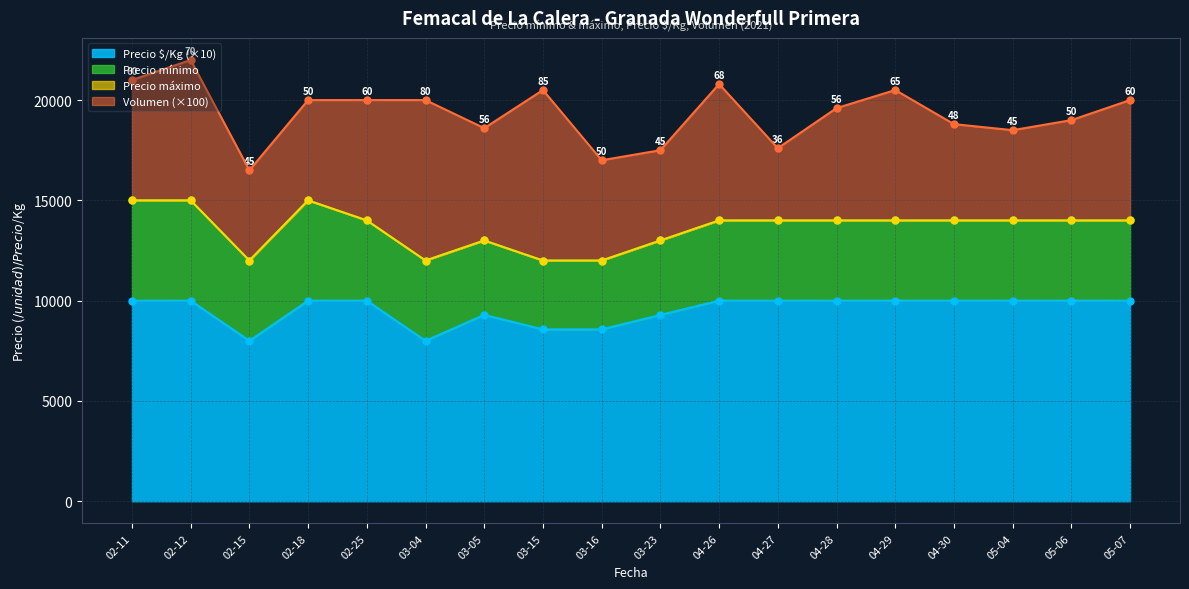

True or false: Precio $/Kg (×10) has a value of 3714 at 03-04.

False